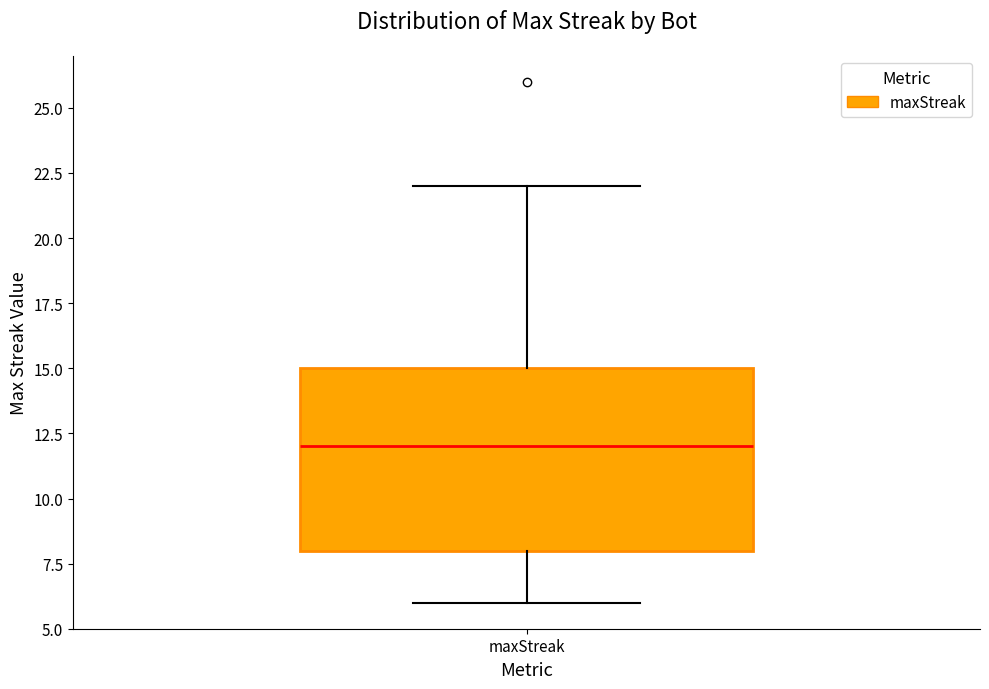

Transcribe this box plot: give where the median line is, the range the box spans, and where the two whiskers end, as read against the y-axis. The values are not printed on the chart, so give them approximately, as read against the axis.

median 12, box 8 to 15, whiskers 6 to 22